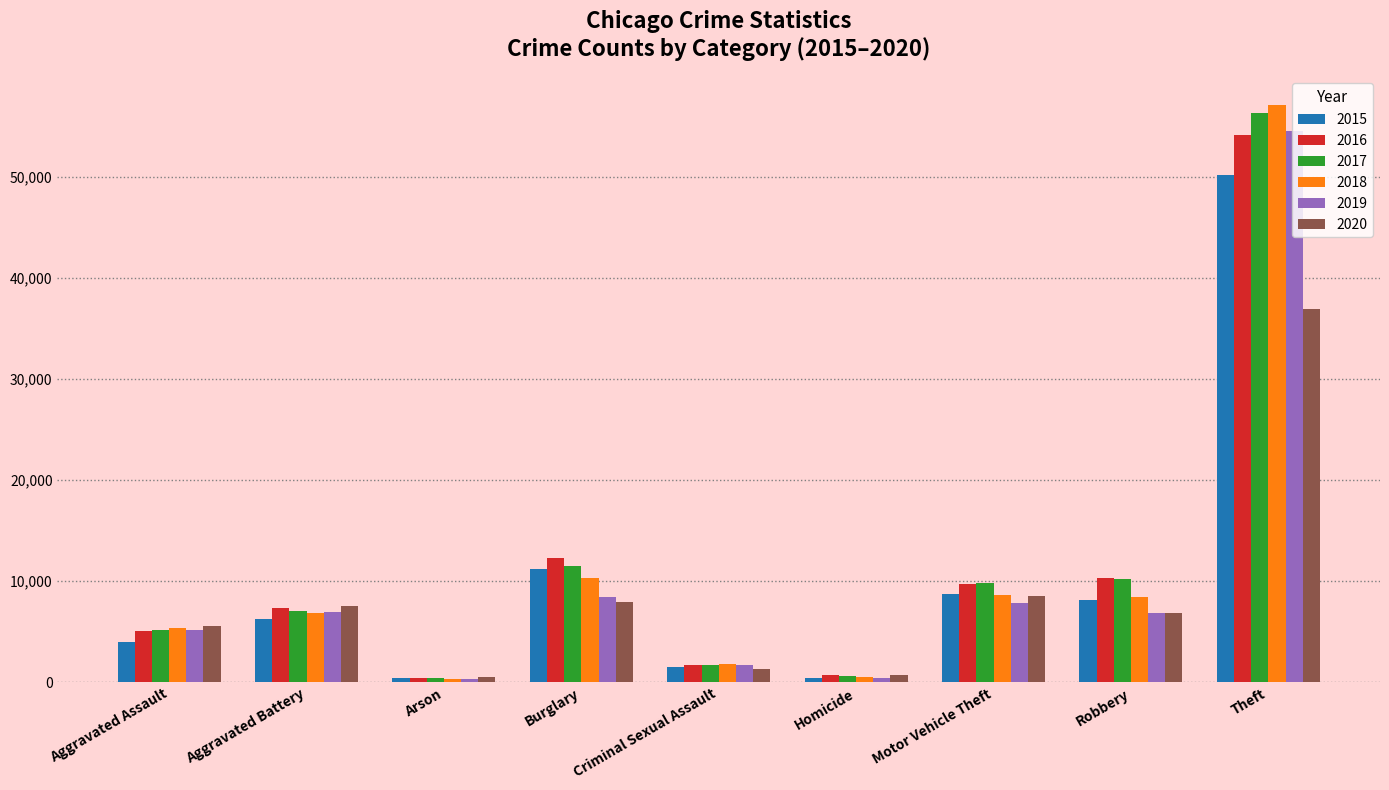

What is the average value of the 2020 series?

8444